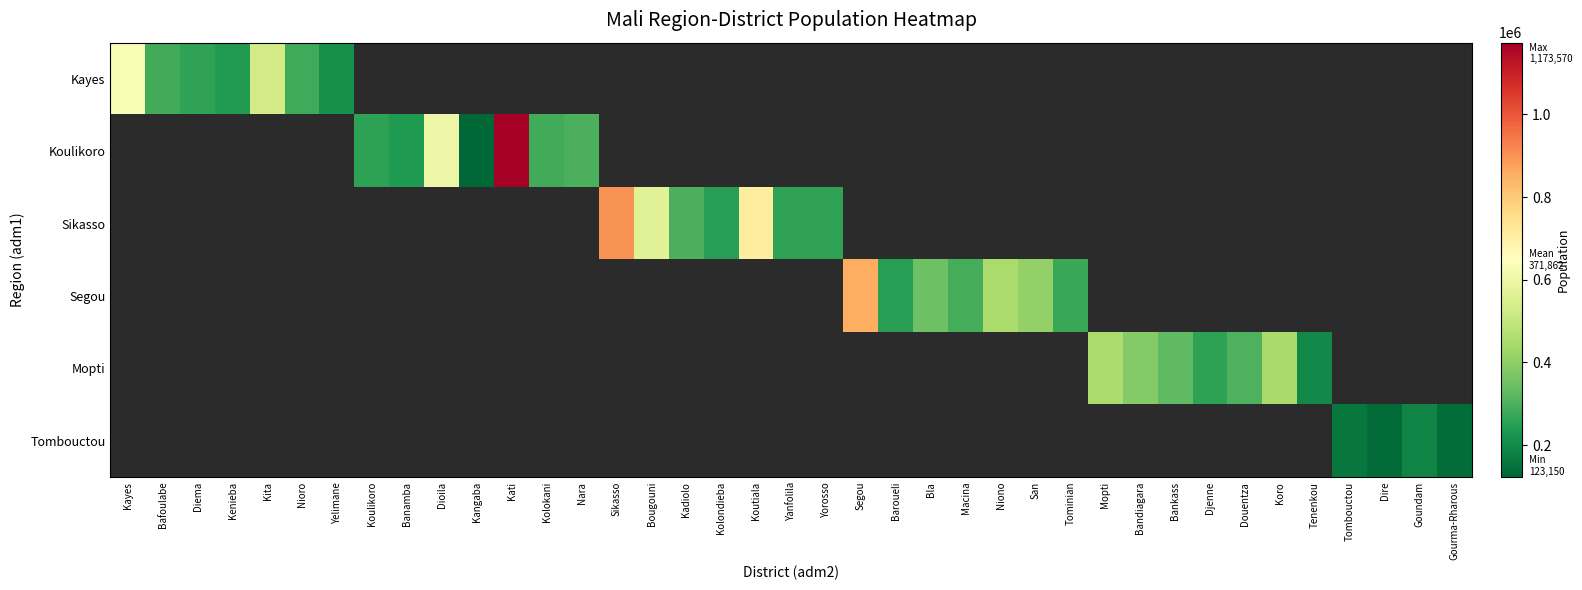

Which has a higher value, Kenieba or Yelimane?

Kenieba